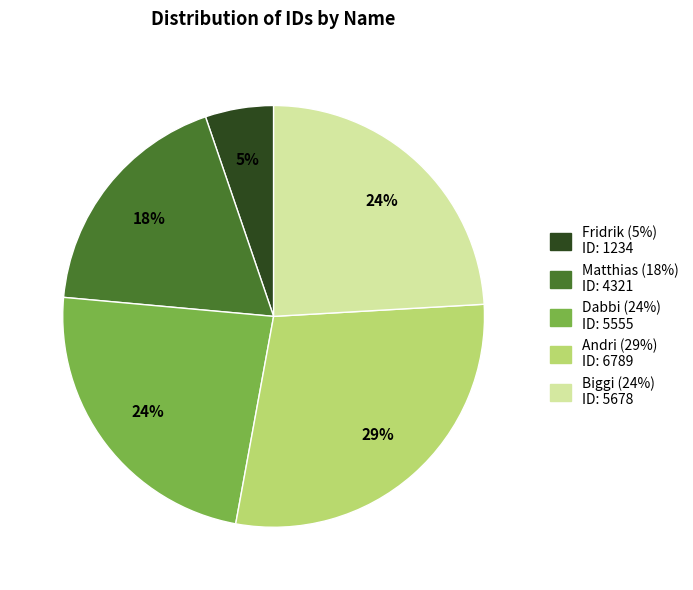

Do Dabbi and Matthias together represent more than half of the pie?

No